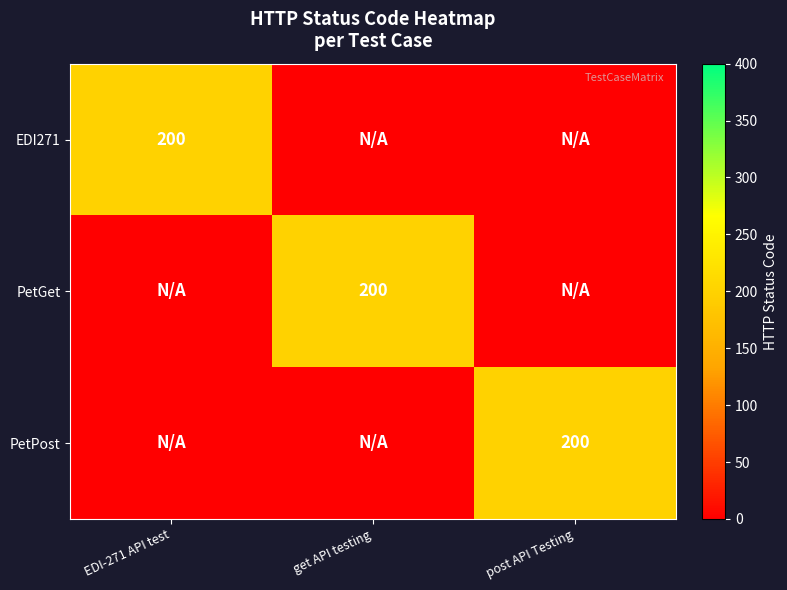

True or false: PetGet has a value of 200 at get API testing.

True